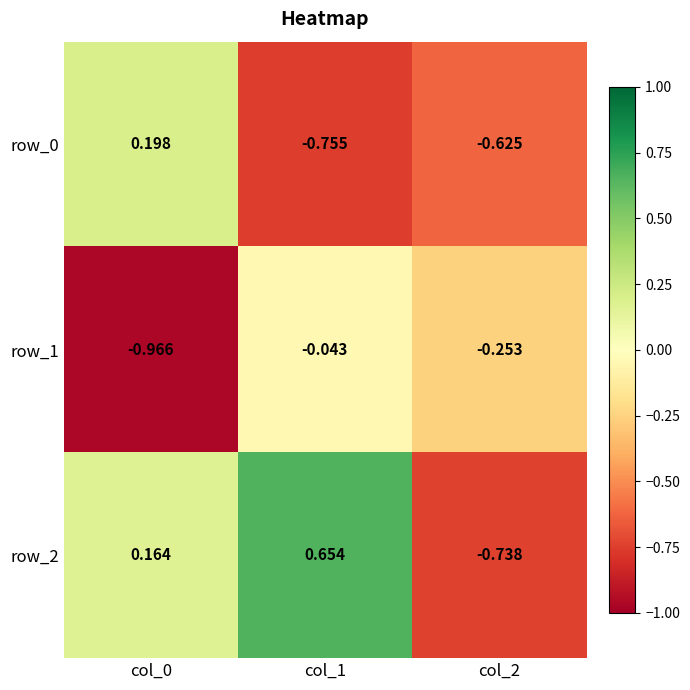

Is the value of row_1 at col_1 greater than the value of row_0 at col_1?

Yes